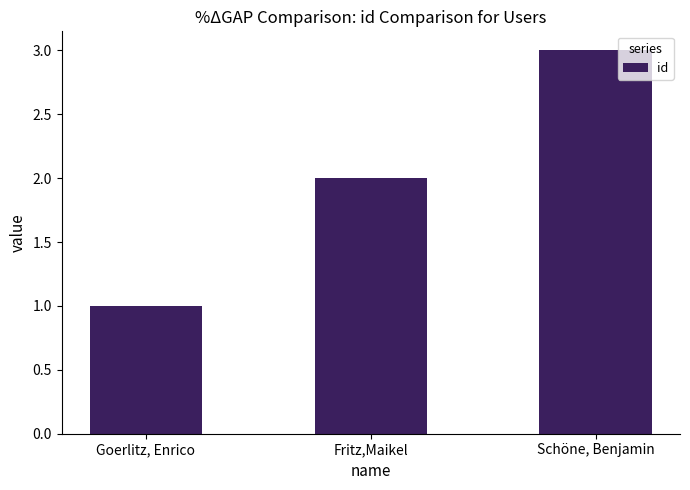

What is the value of the 1st bar from the left?

1